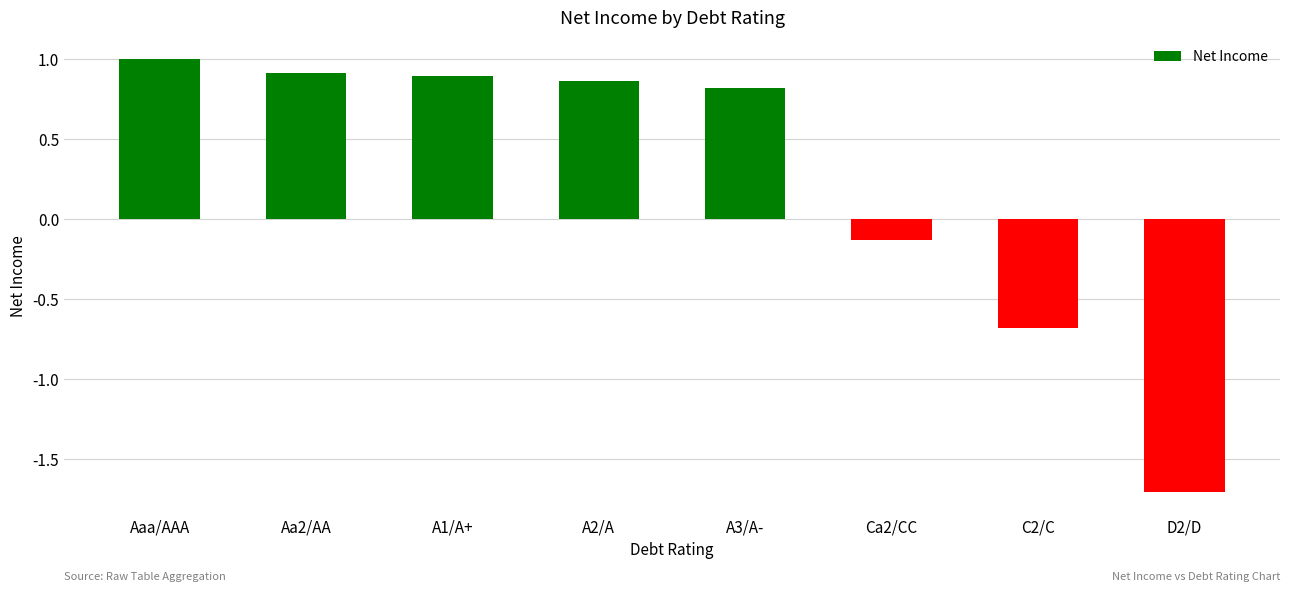

What is the change in value from Aaa/AAA to A3/A-?

-0.2